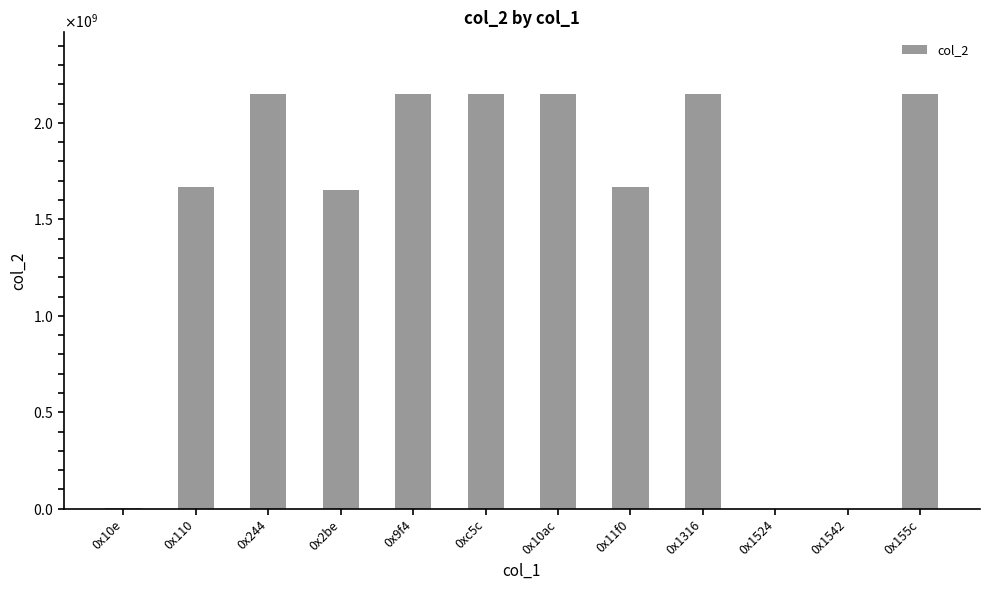

Reading left to right, transcribe all the data shown in this chart.

0x10e=3290673	0x110=1667654710	0x244=2147483647	0x2be=1650799926	0x9f4=2147483647	0xc5c=2147483647	0x10ac=2147483647	0x11f0=1667392098	0x1316=2147483647	0x1524=14647	0x1542=24930	0x155c=2147483647